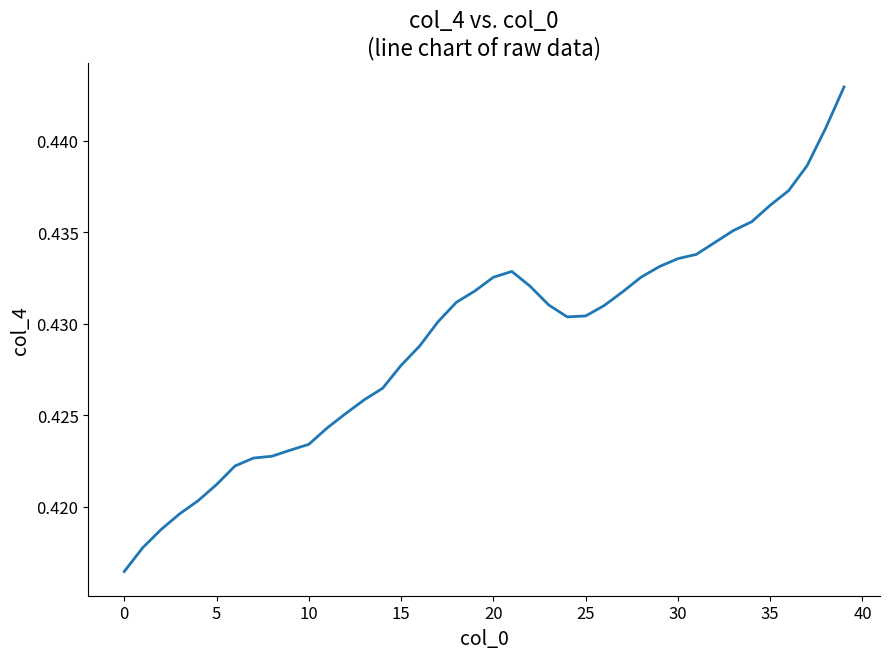

Is this an area chart (filled region under the line)?

No